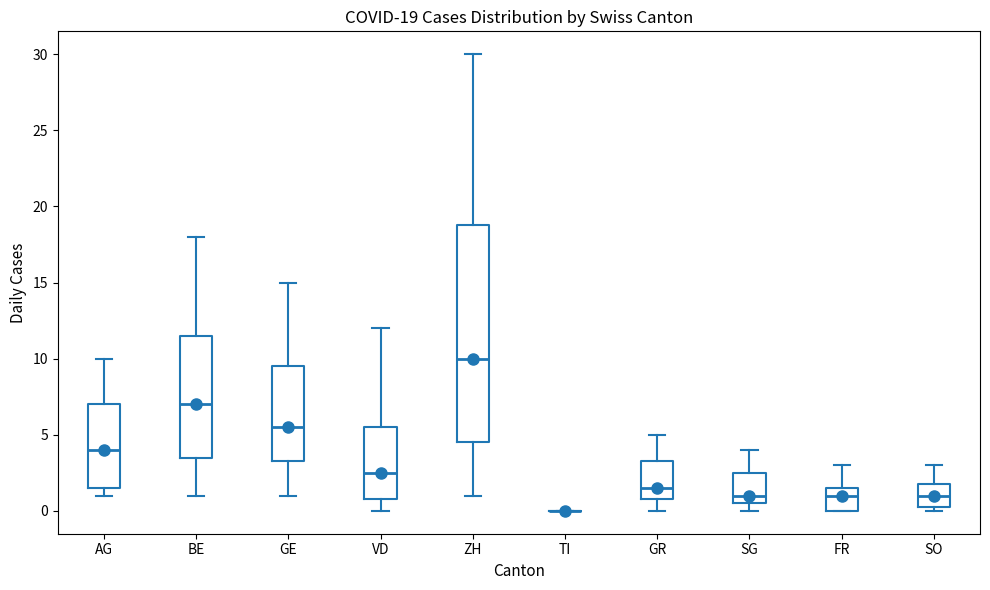

Which box is the tallest, from its lower edge to its upper edge?

ZH